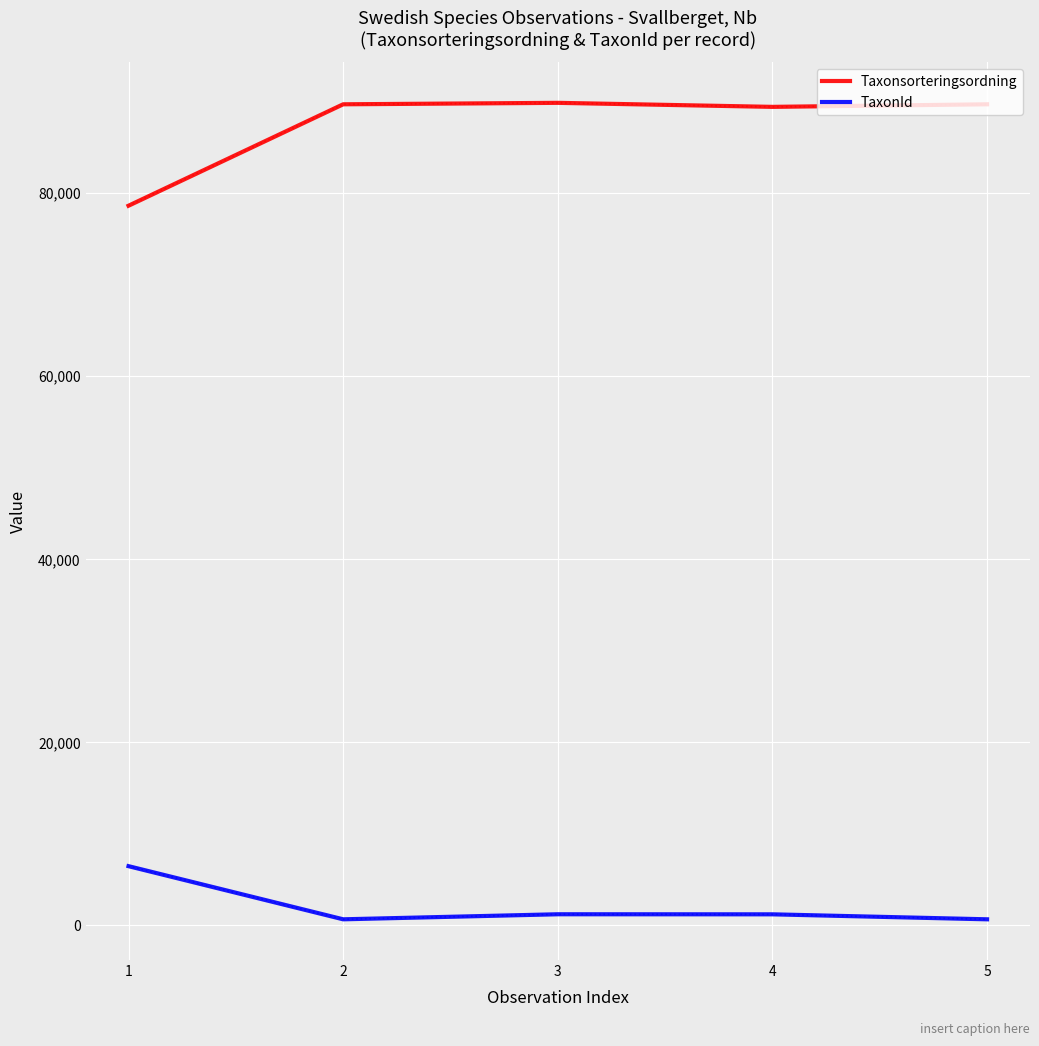

True or false: Taxonsorteringsordning and TaxonId cross at least once.

False